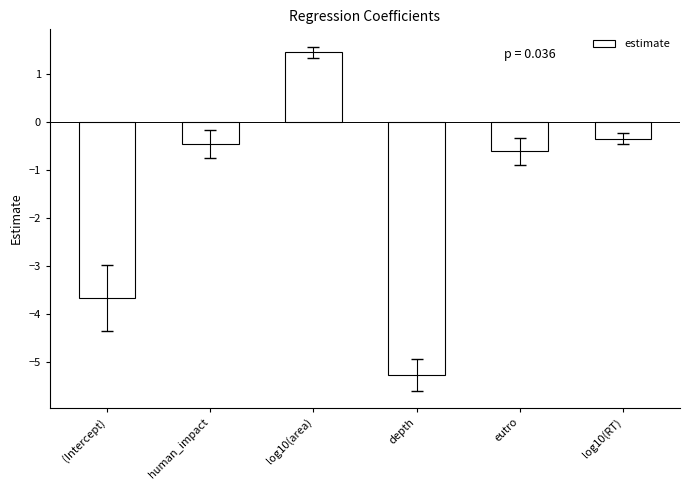

Reading right to left, what are all the values shown in this chart?

-0.3	-0.6	-5.3	1.5	-0.4	-3.7